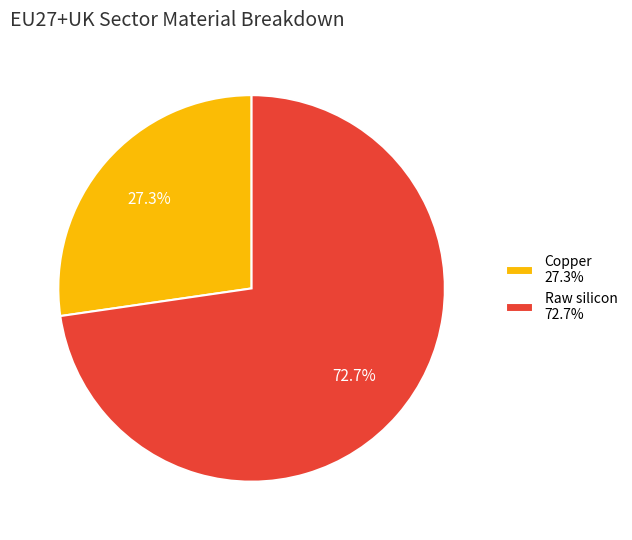

Combined, what portion of the pie is Raw silicon 72.7% and Copper 27.3%?

100.0%